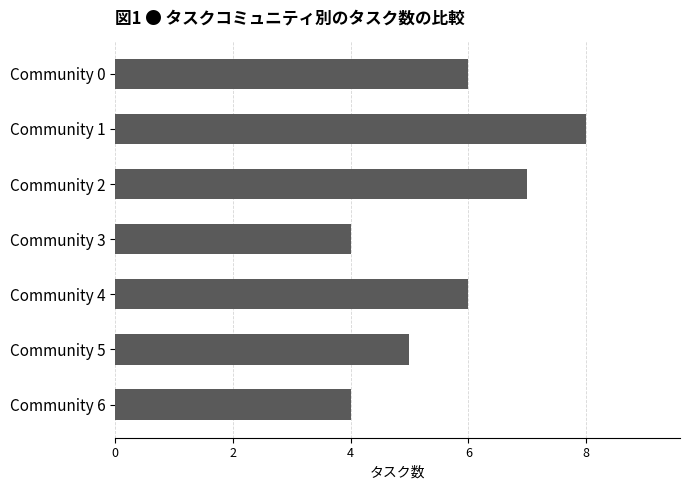

How many values are below 6?

3